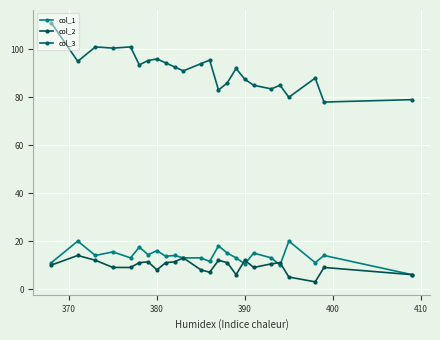

At how many categories does at least one series exceed 59?

24